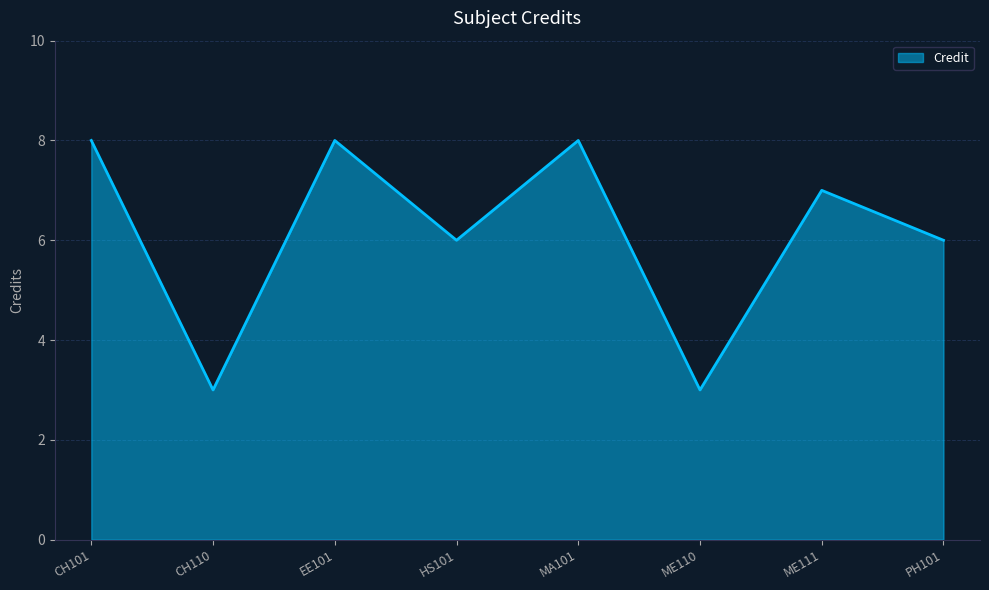

Count the number of data series in this chart.

1